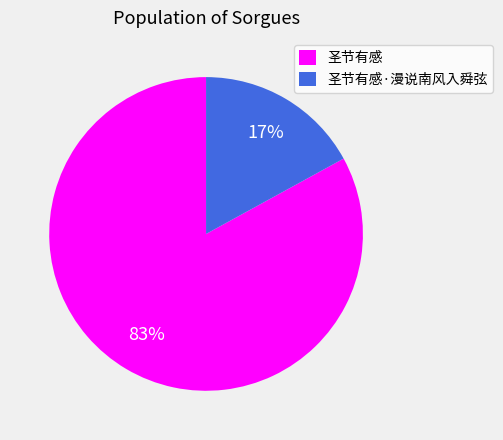

Is it true that 圣节有感 is 83% of the pie?

True